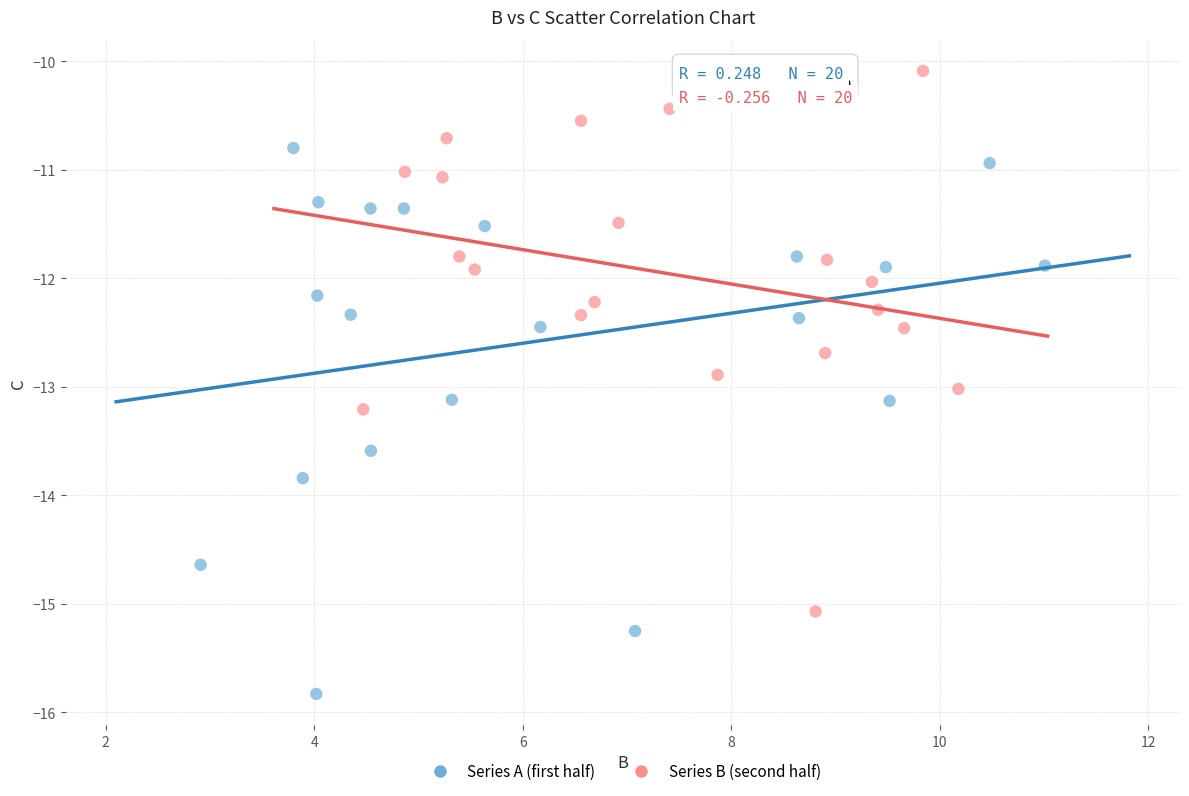

Which series contains the lowest Y value?

Series A (first half)